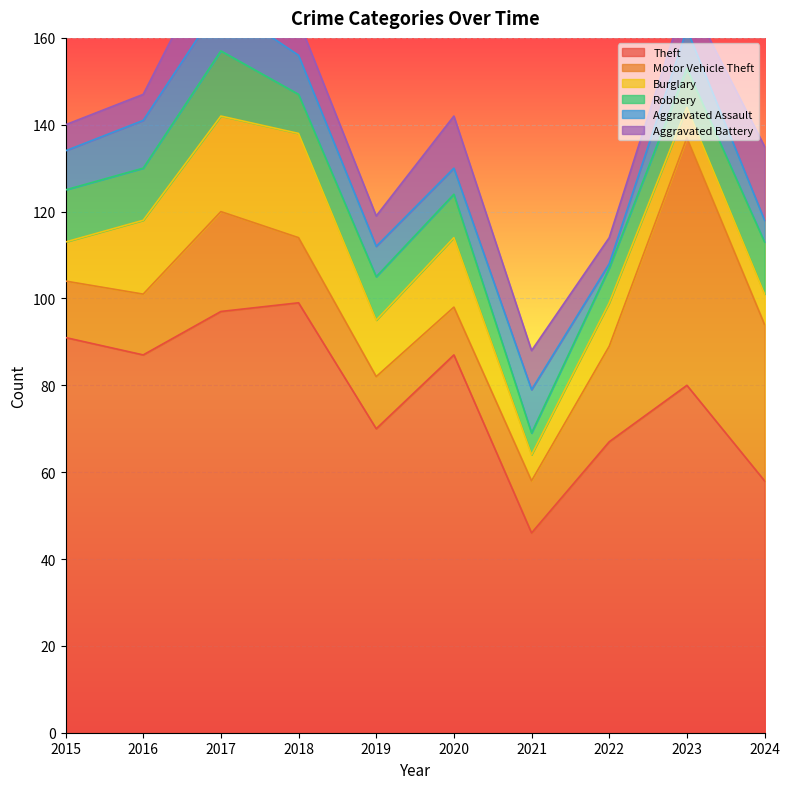

Rank the series by their maximum value, from lowest to highest.

Aggravated Assault, Robbery, Aggravated Battery, Burglary, Motor Vehicle Theft, Theft